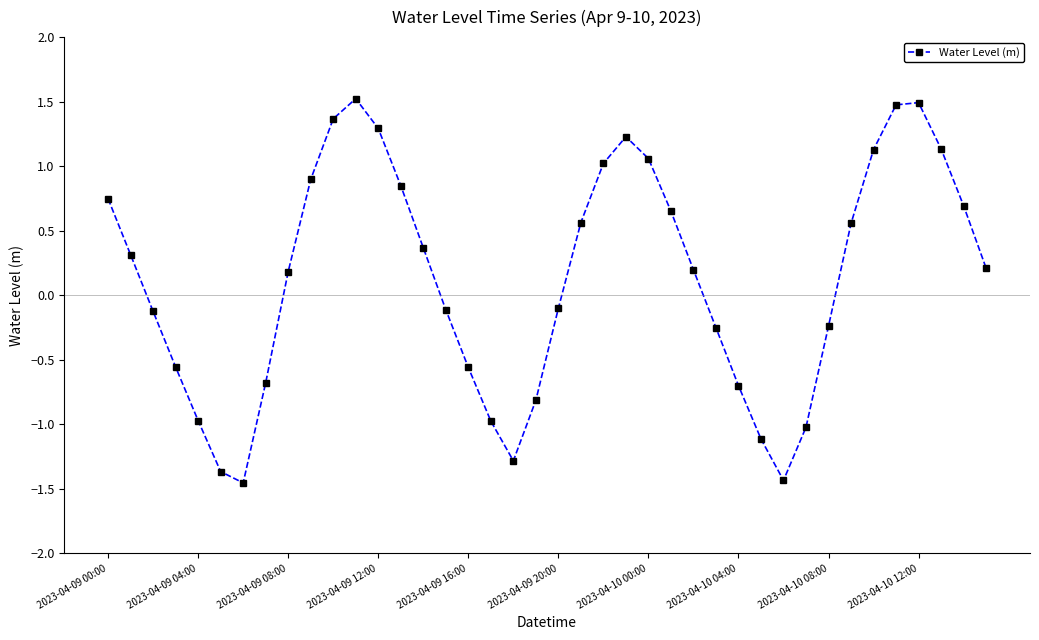

How many positive values are there?

22